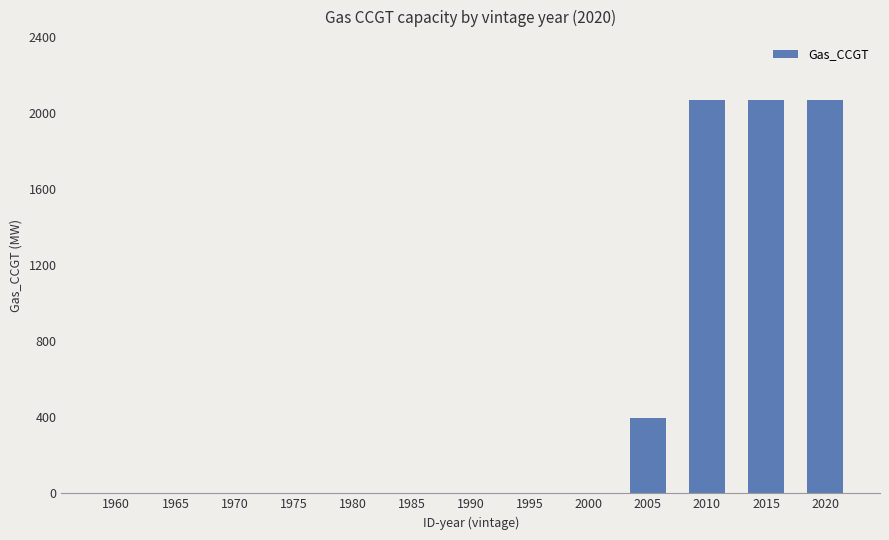

Reading left to right, list all the values displayed in this chart.

0	0	0	0	0	0	0	0	0	395	2067	2067	2067